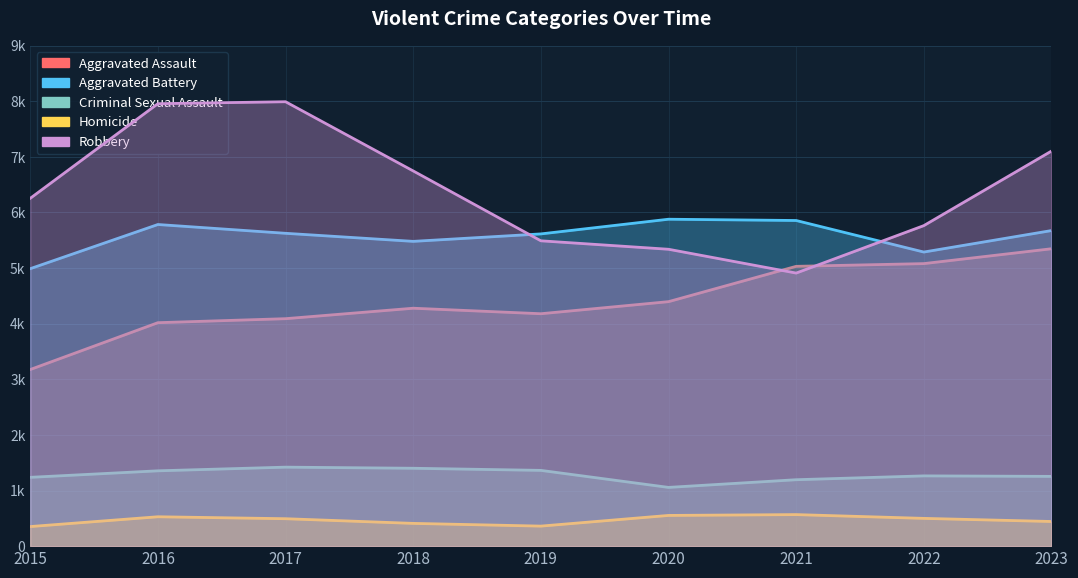

What are all the series names shown in the legend?

Aggravated Assault, Aggravated Battery, Criminal Sexual Assault, Homicide, Robbery